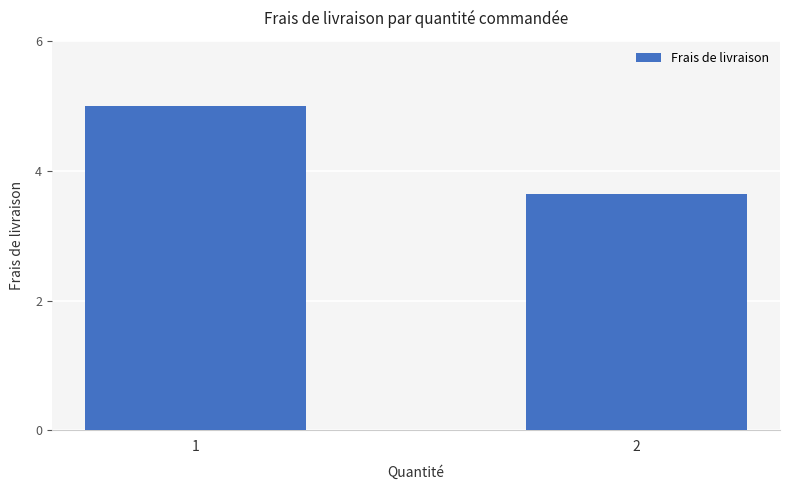

List the labels in order of value, largest first.

1, 2